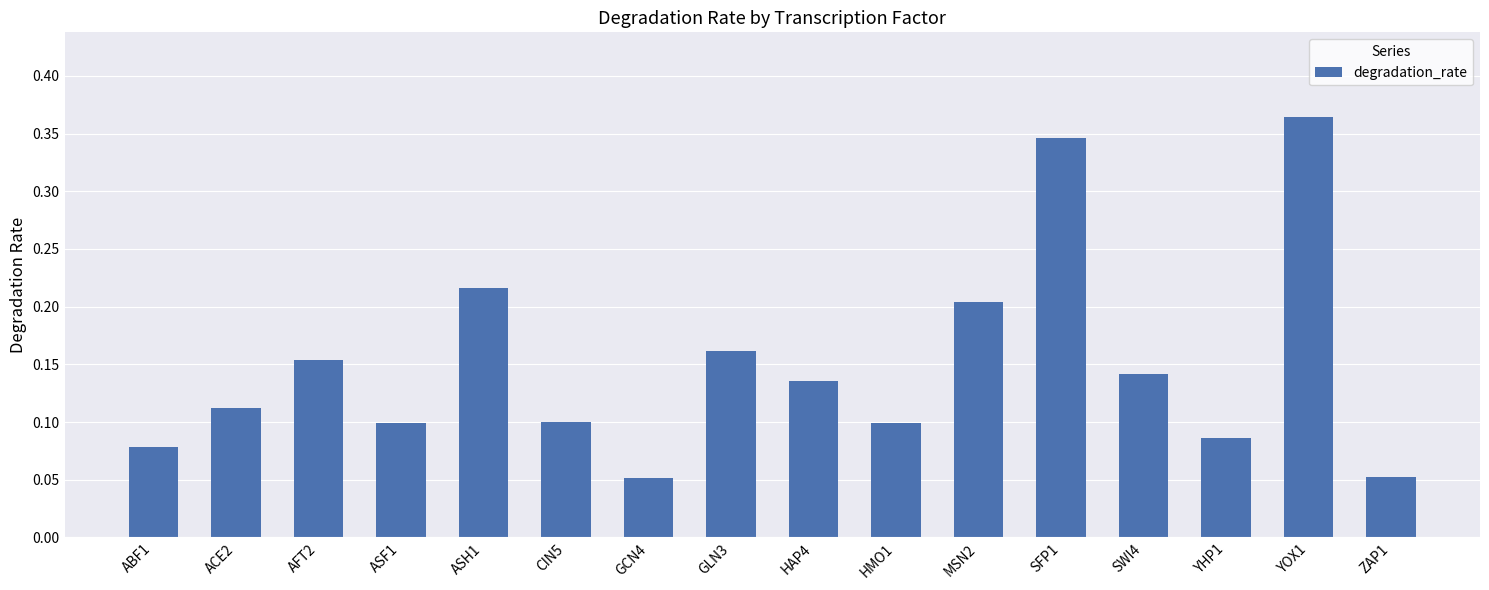

True or false: the data shows 0.1 at ASF1.

True